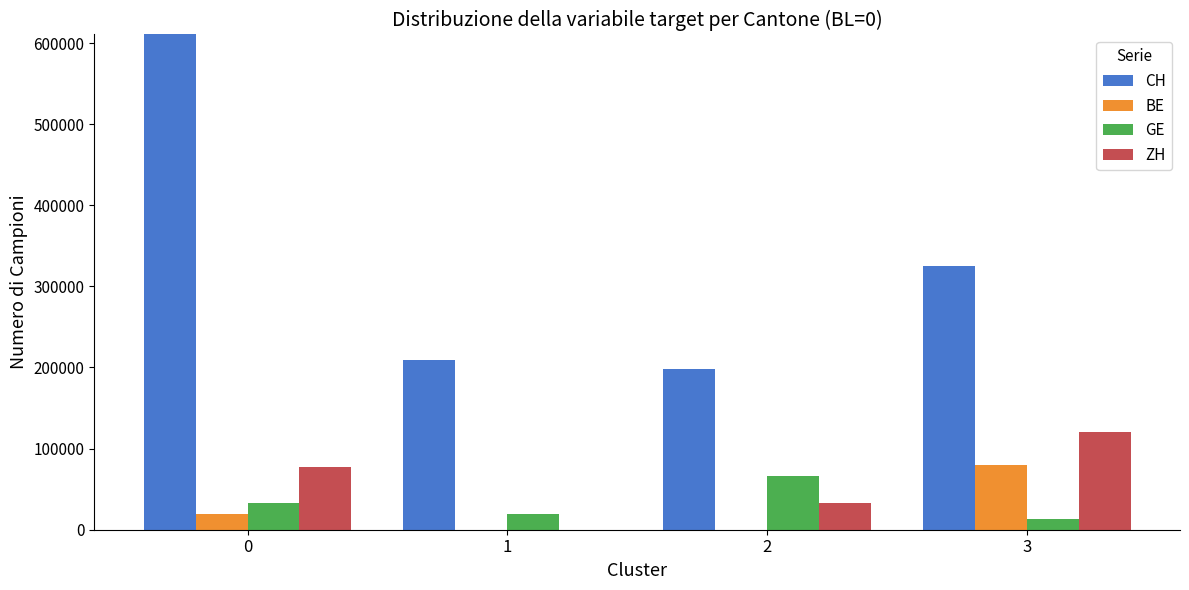

What are all the series names shown in the legend?

CH, BE, GE, ZH